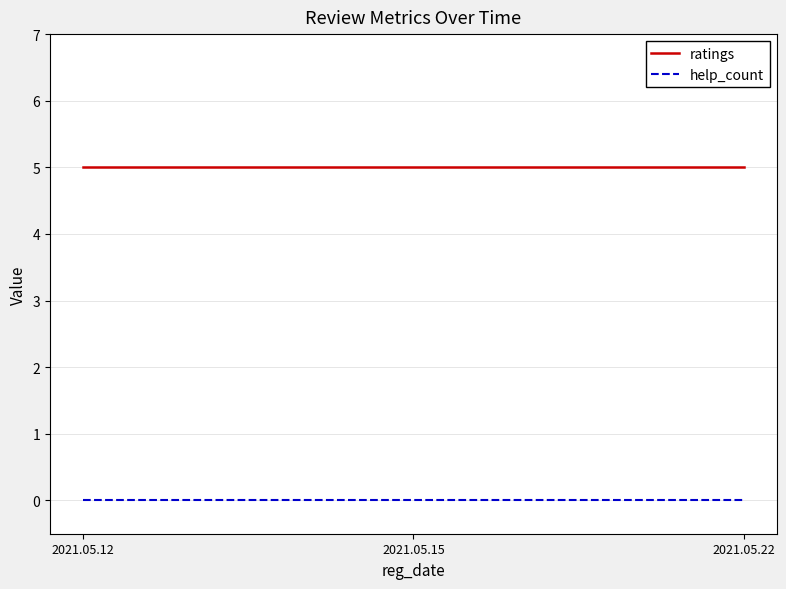

Reading right to left, transcribe all the data shown in this chart.

ratings: 5	5	5
help_count: 0	0	0